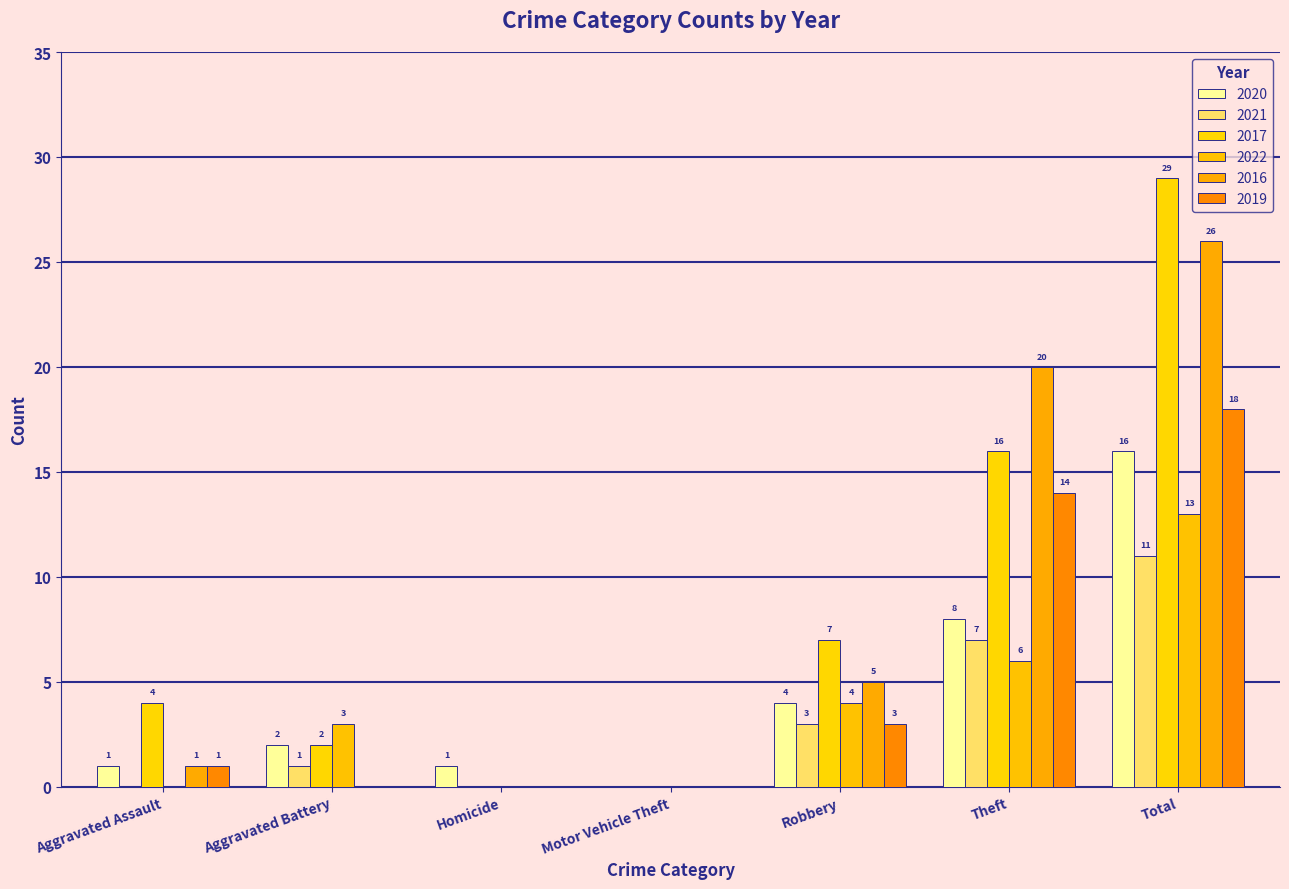

Where is 2022 nearest to the value 6?

Theft